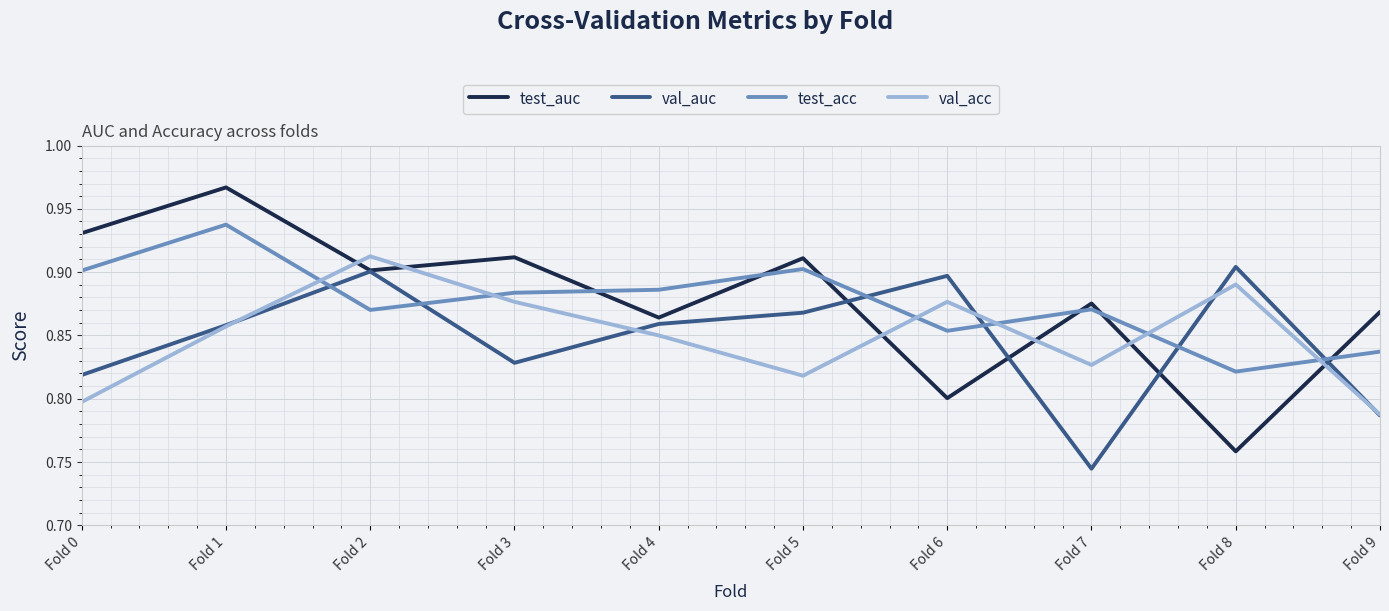

How many intersections are there between val_auc and test_acc?

6